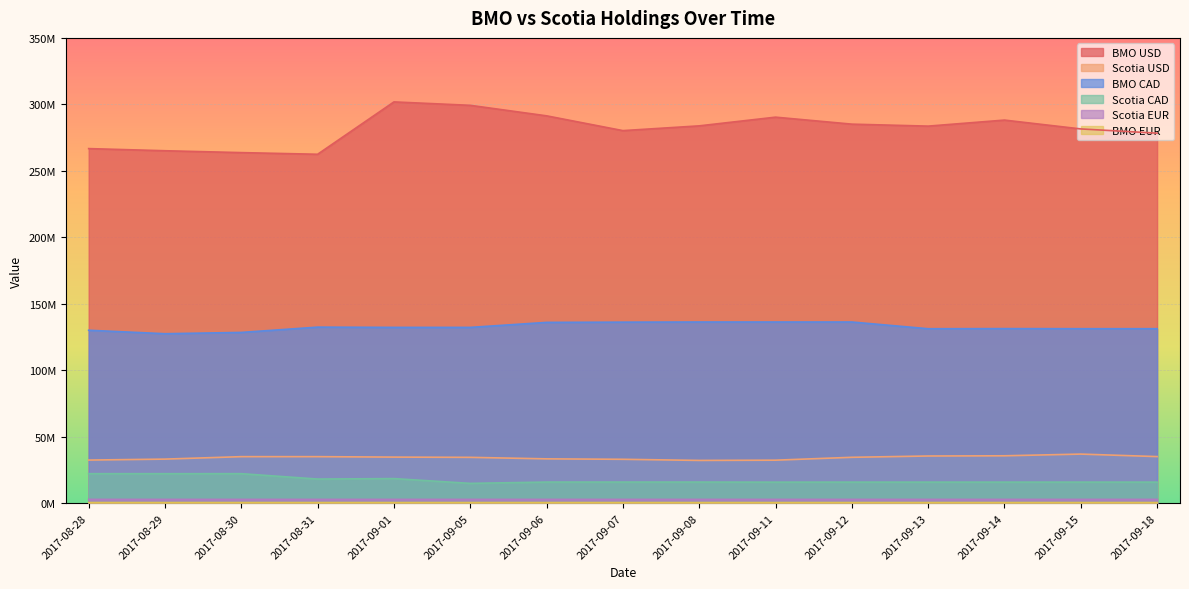

What is the label of the 11th point from the right?

2017-09-01